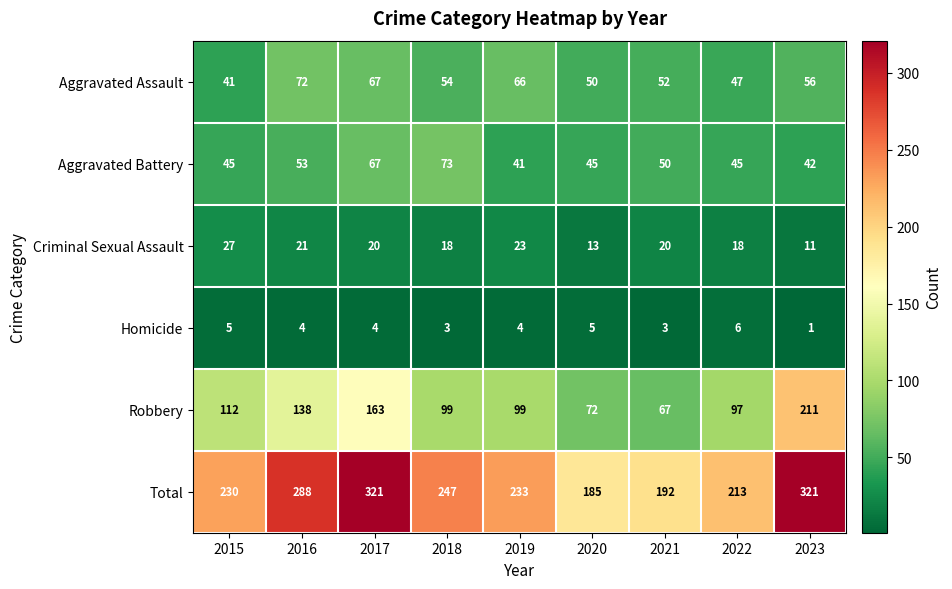

Which series has the widest spread of values?

Robbery